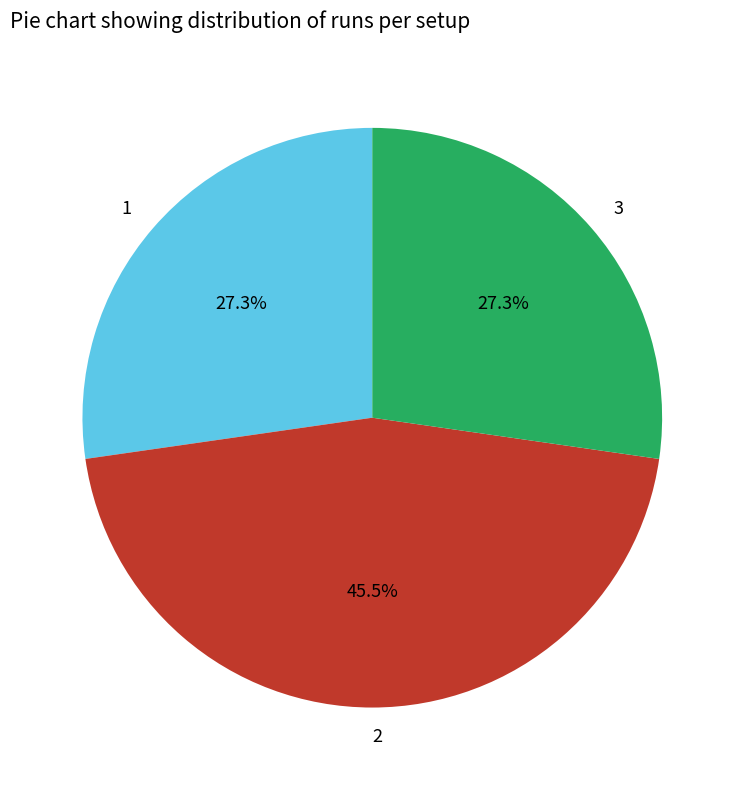

What percentage is the 1 slice, to the nearest percent?

27%